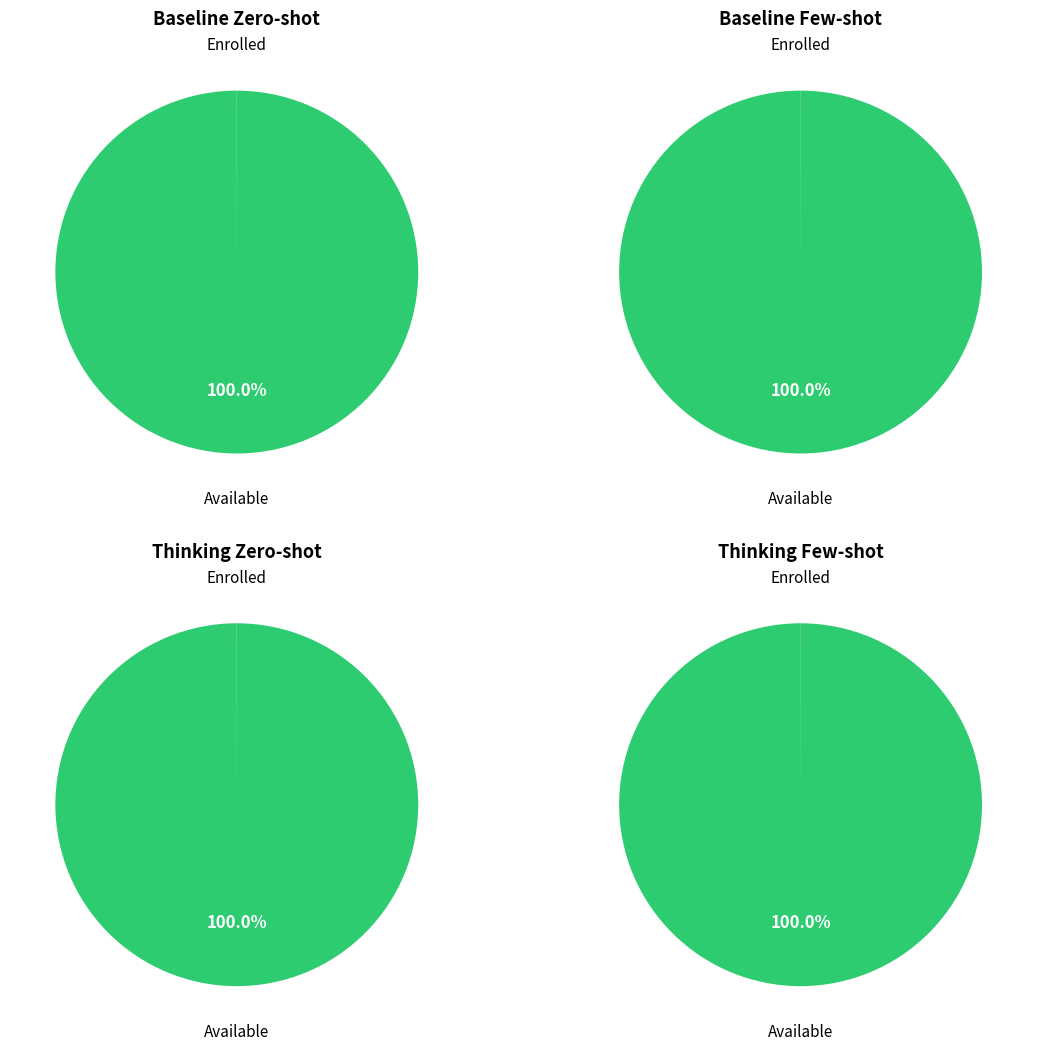

Which category has the biggest portion of the pie?

Available